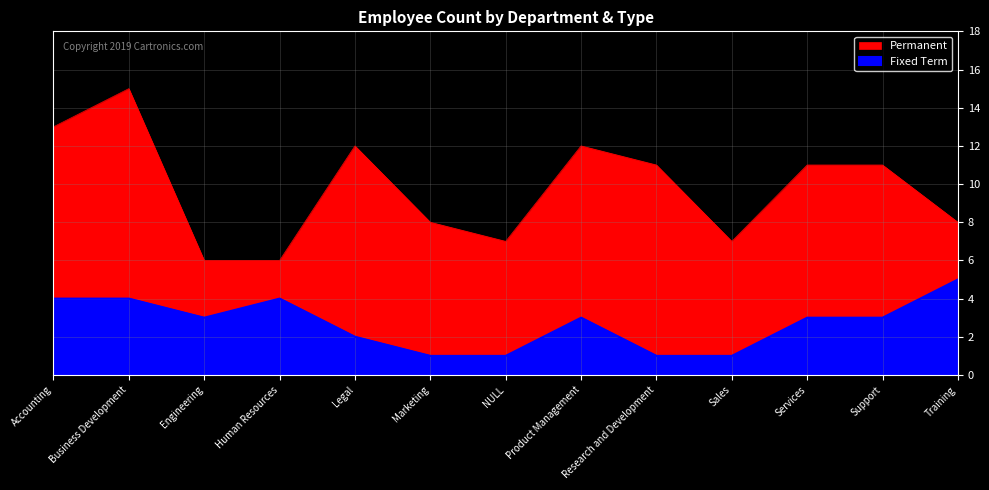

What is the label of the 5th point from the left?

Legal